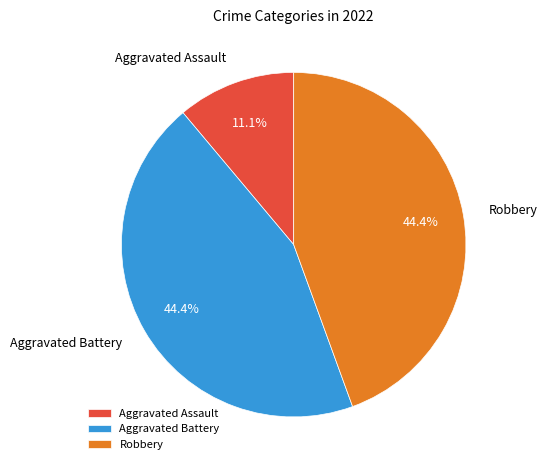

Is there any slice that represents more than half of the pie?

No